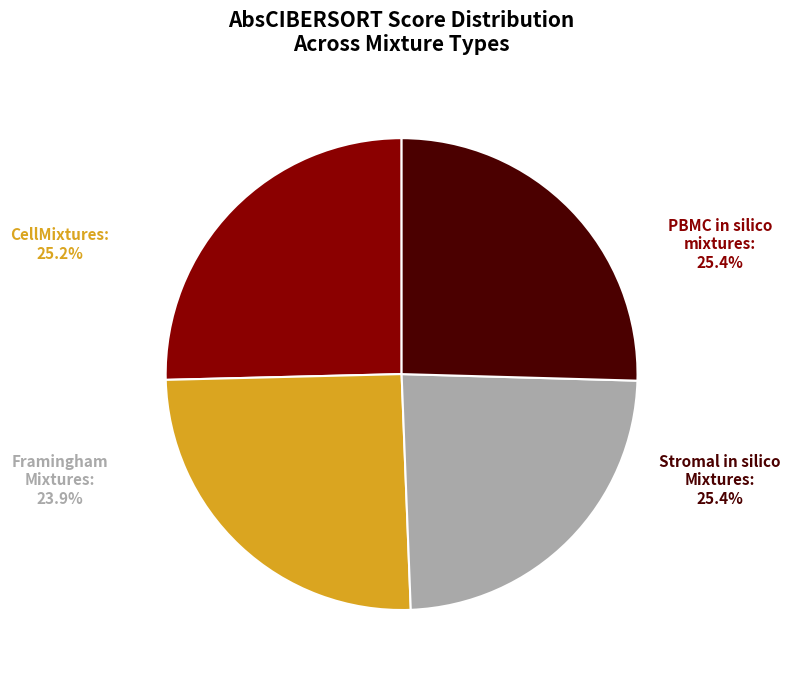

What is the largest slice in the pie chart?

Stromal in silico Mixtures